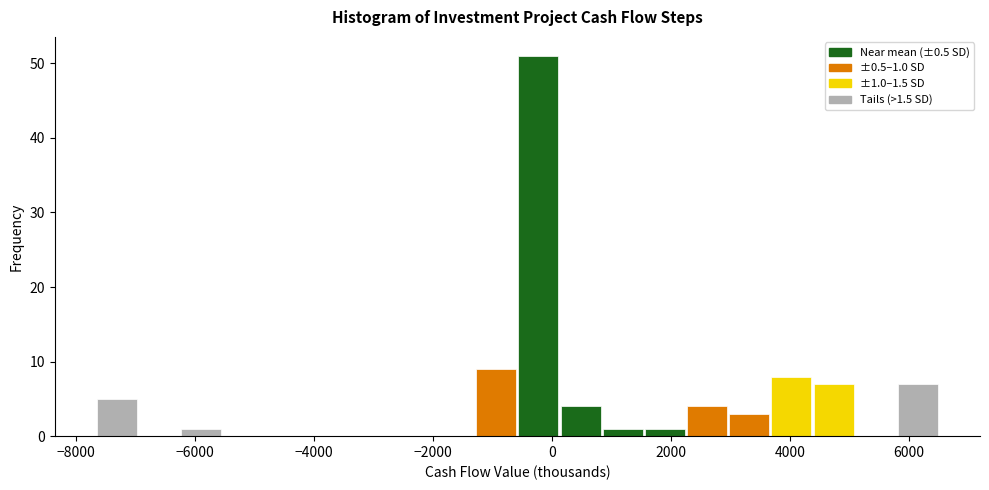

Read against the x-axis, roughly where is the centre of the tallest bar?

-200